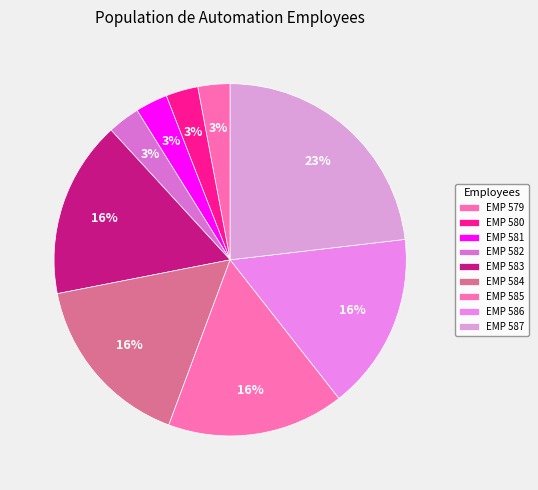

Is there any slice that represents more than half of the pie?

No